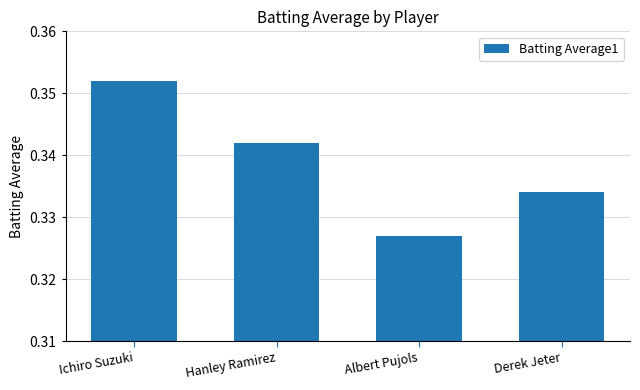

What is the sum of all values?

1.4